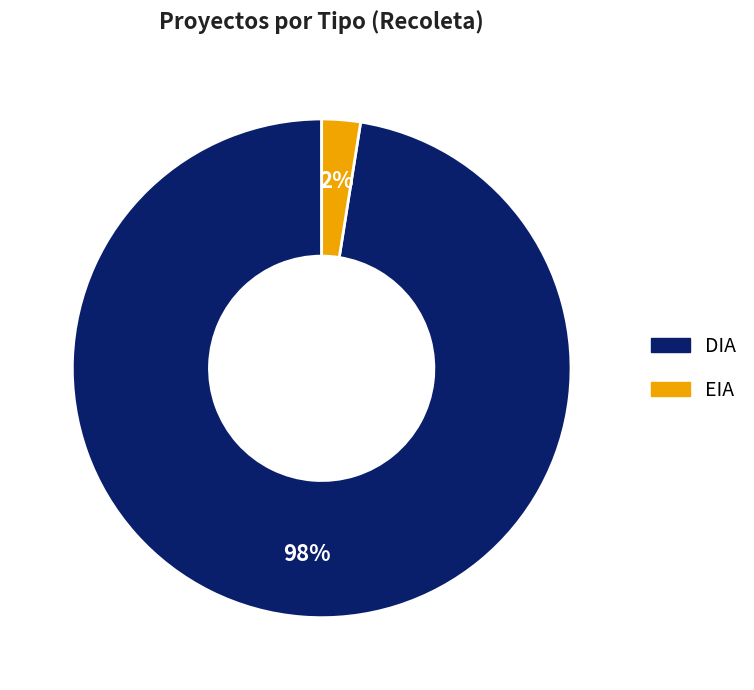

Does DIA represent more than half of the total?

Yes